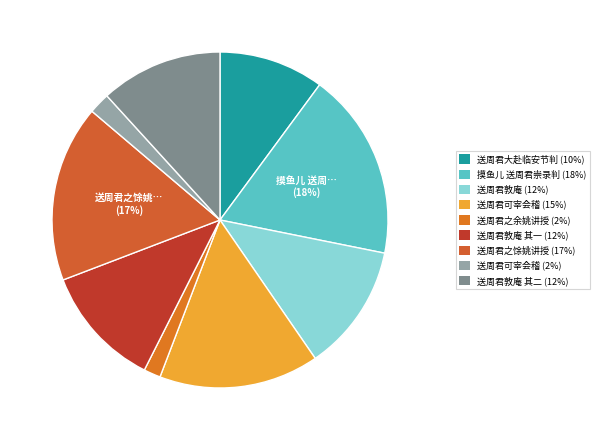

To the nearest percent, what is the average slice percentage?

11%